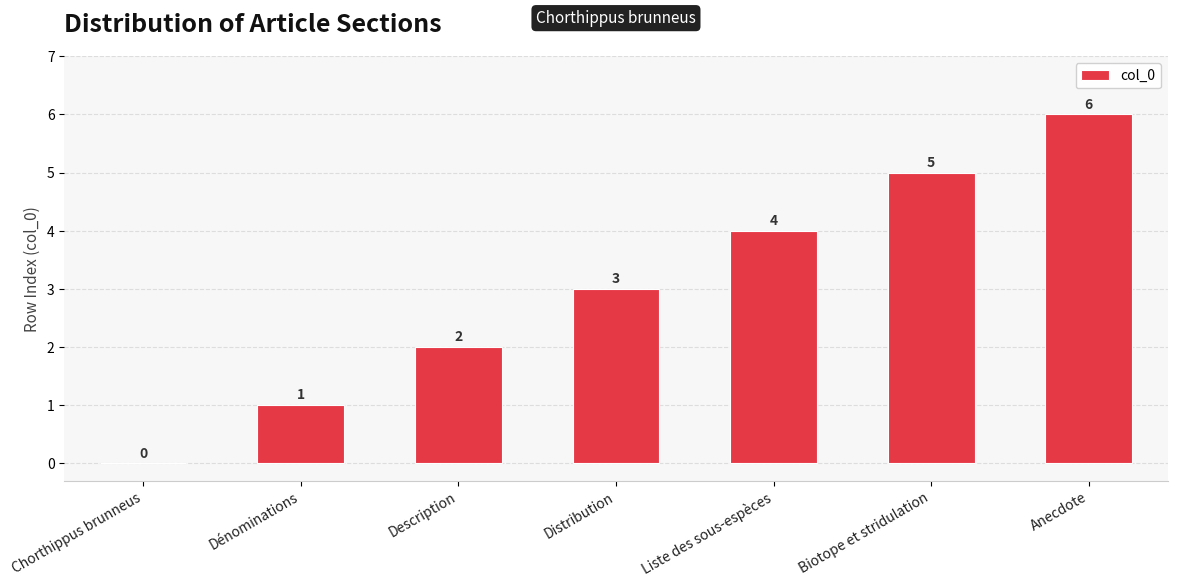

Which has a higher value, Description or Chorthippus brunneus?

Description